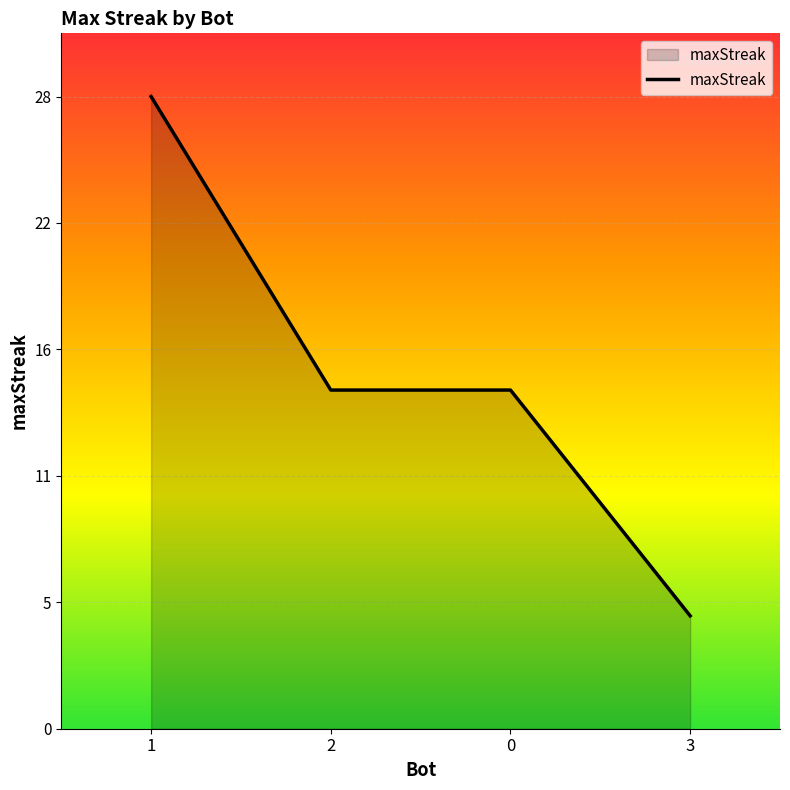

True or false: the data has more than 2 interior local peaks.

False